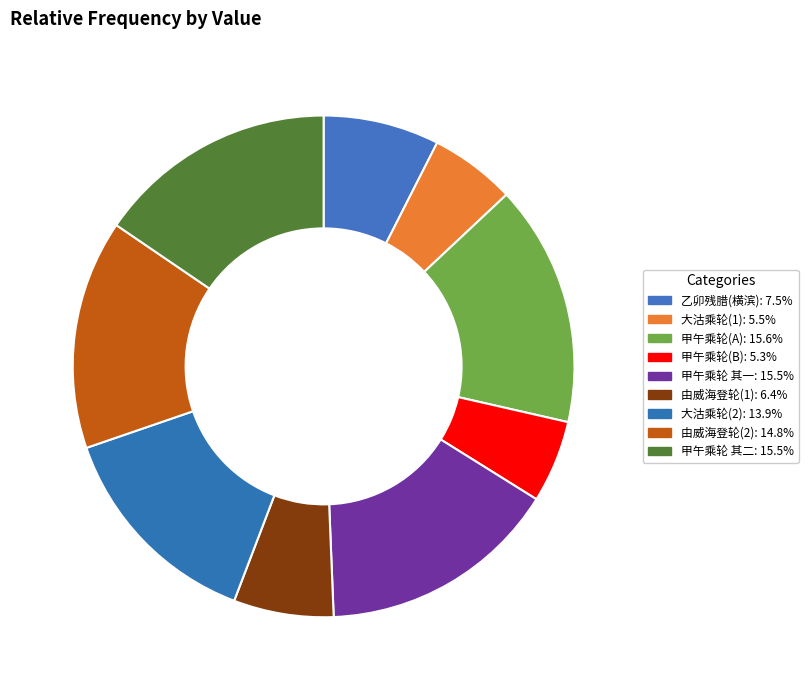

To the nearest percent, what is the difference between the largest and smallest slice percentages?

10%